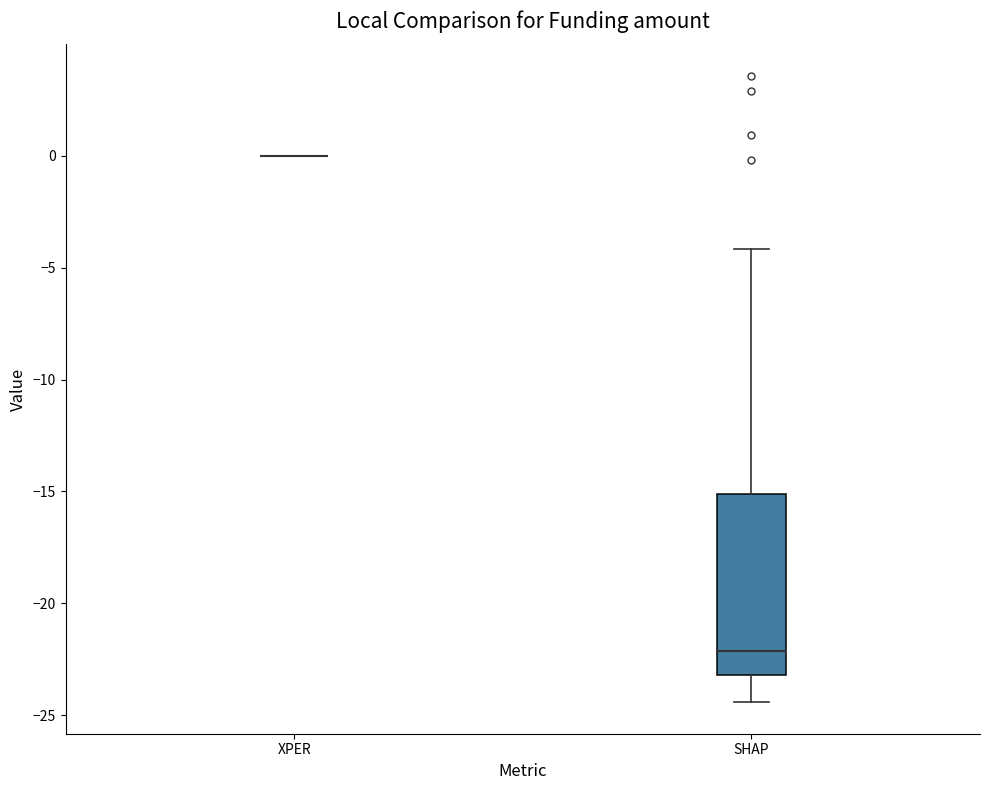

Which box is the tallest, from its lower edge to its upper edge?

SHAP